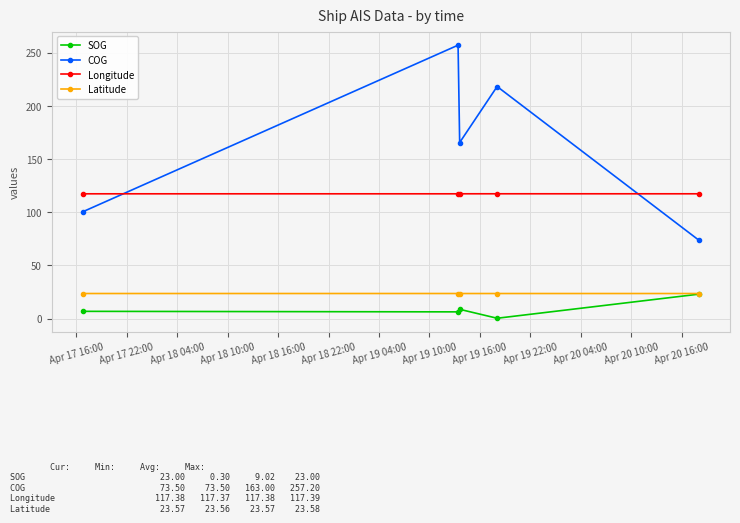

True or false: SOG has more than 1 points higher than both neighbors.

False